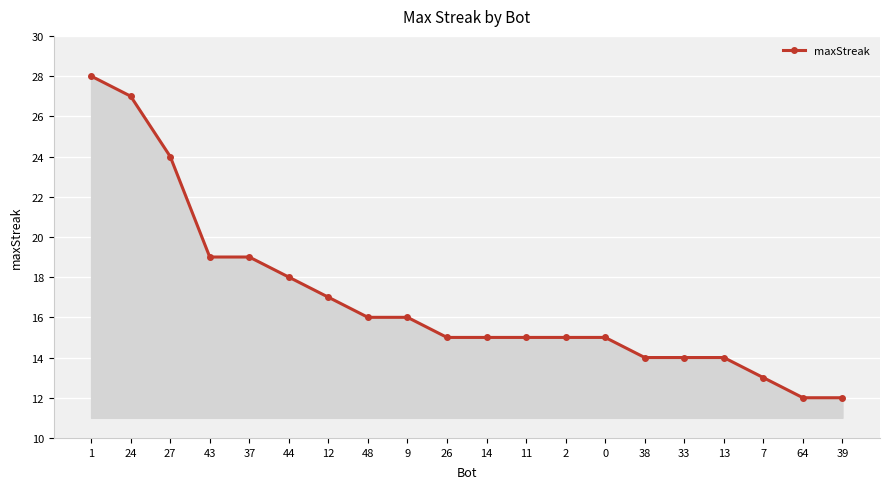

True or false: the data shows 22 at 9.

False